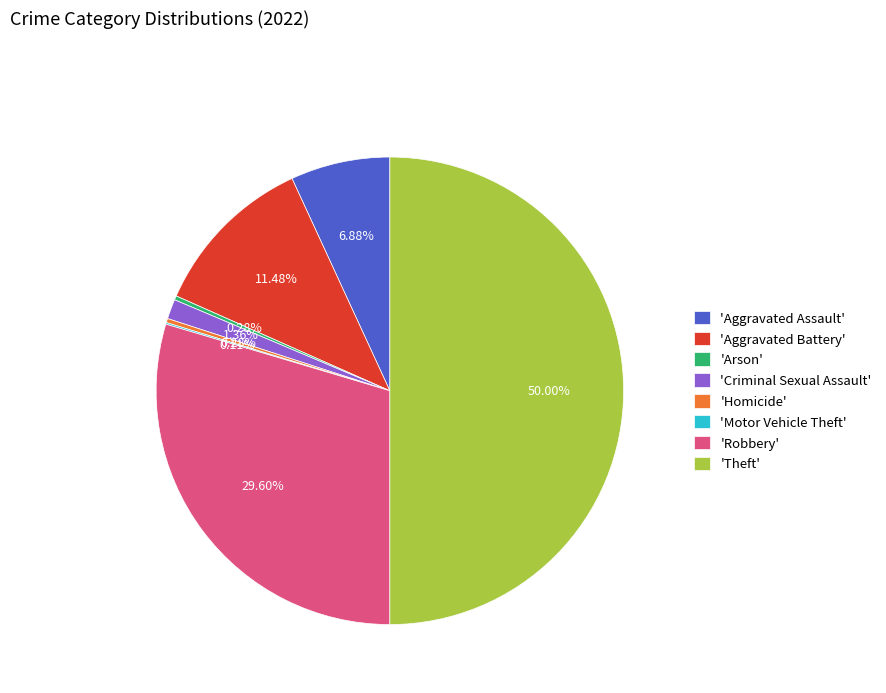

Is 'Robbery' the majority of the pie?

No